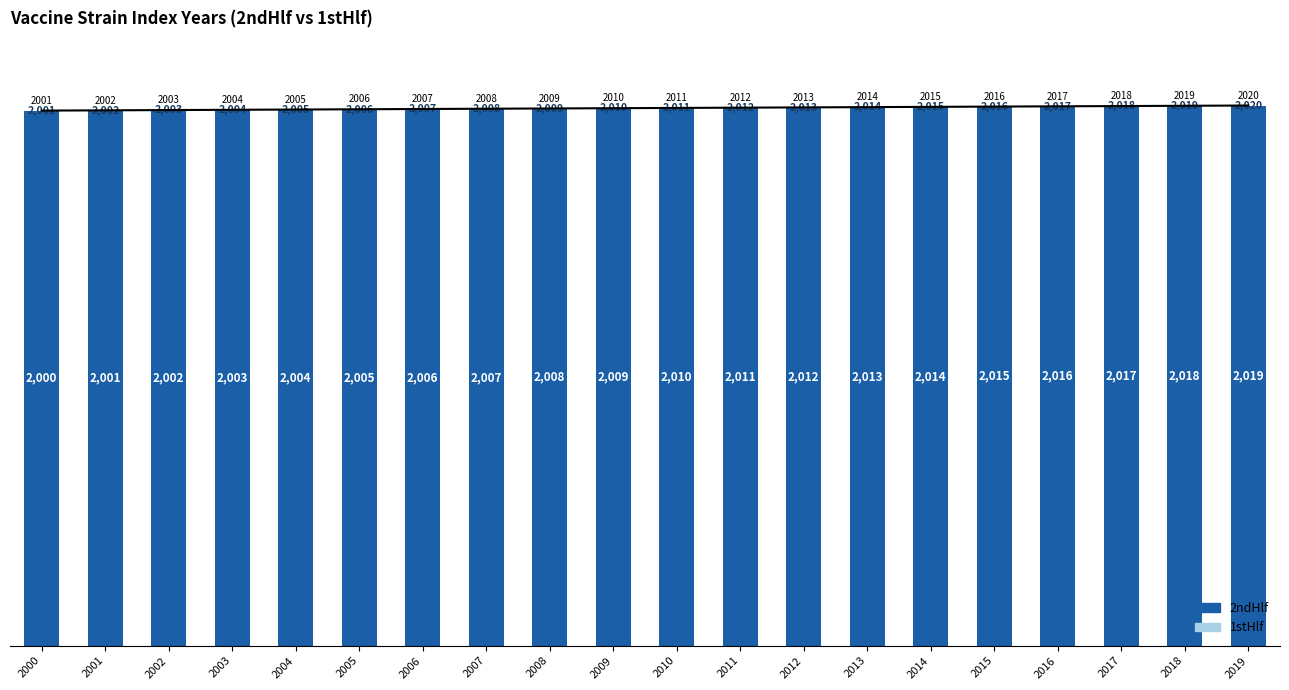

What is the sum of all 2ndHlf values?

40190